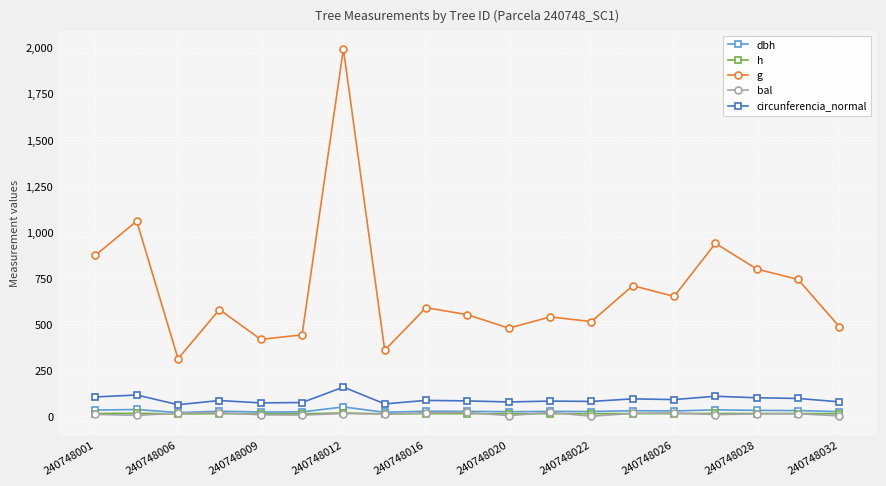

What is the value of the circunferencia_normal point at the 18th from the left?

96.6